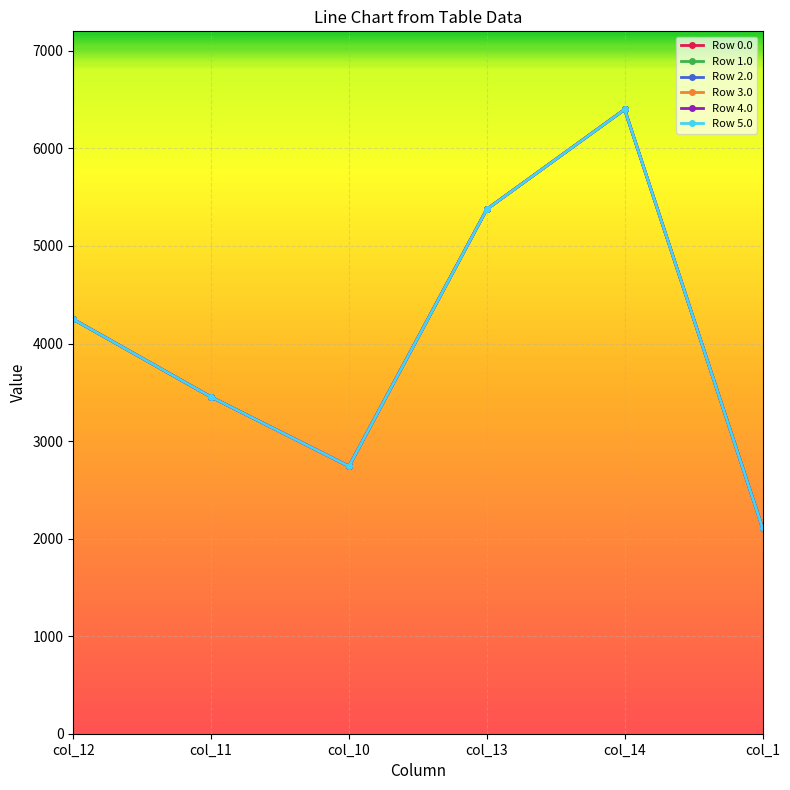

Reading left to right, transcribe all the data shown in this chart.

Row 0.0: 4247.9	3451.3	2741.3	5376.6	6399.1	2110.2
Row 1.0: 4247.9	3451.3	2741.3	5376.6	6399.1	2110.2
Row 2.0: 4247.9	3451.3	2741.3	5376.6	6399.1	2110.2
Row 3.0: 4248.6	3452.0	2742.0	5377.4	6399.8	2110.2
Row 4.0: 4247.9	3451.3	2741.3	5376.6	6399.1	2110.2
Row 5.0: 4247.9	3451.3	2741.3	5376.6	6399.1	2108.8